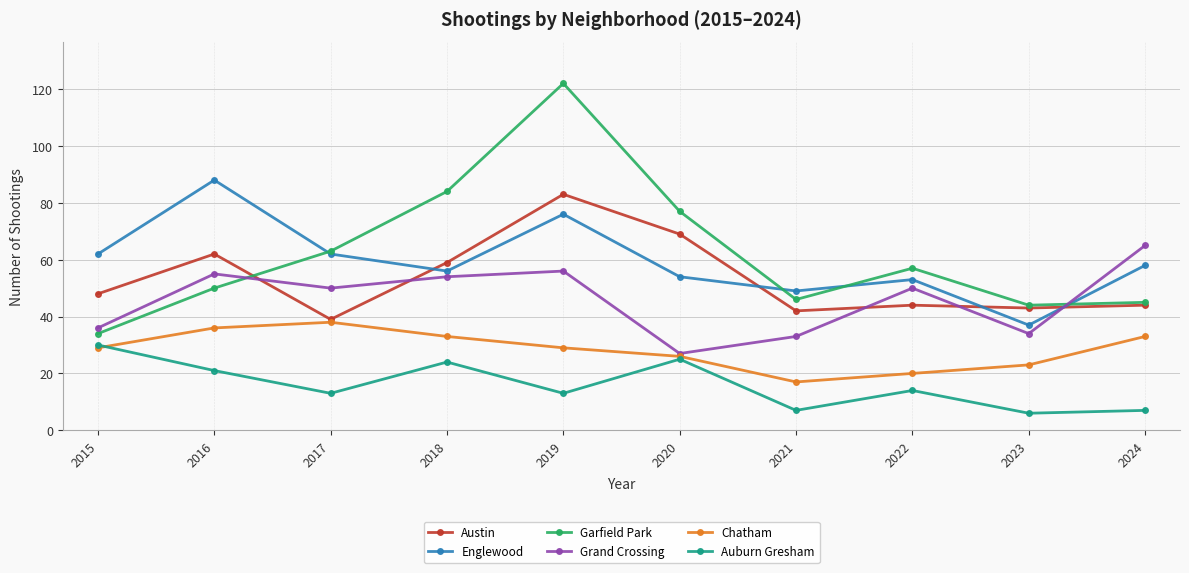

What is the average value of the Garfield Park series?

62